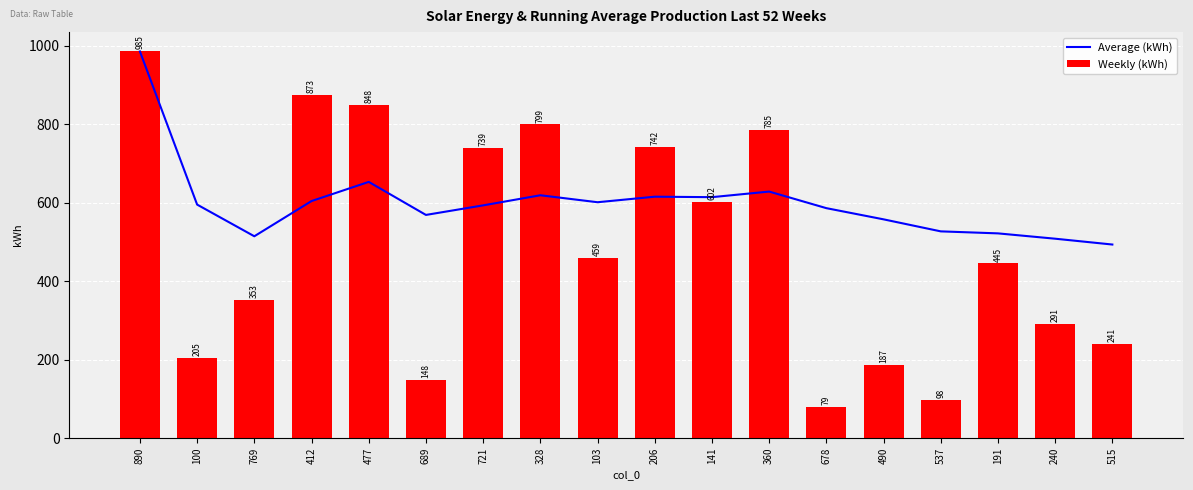

Rank the series by their maximum value, from lowest to highest.

Average (kWh), Weekly (kWh)